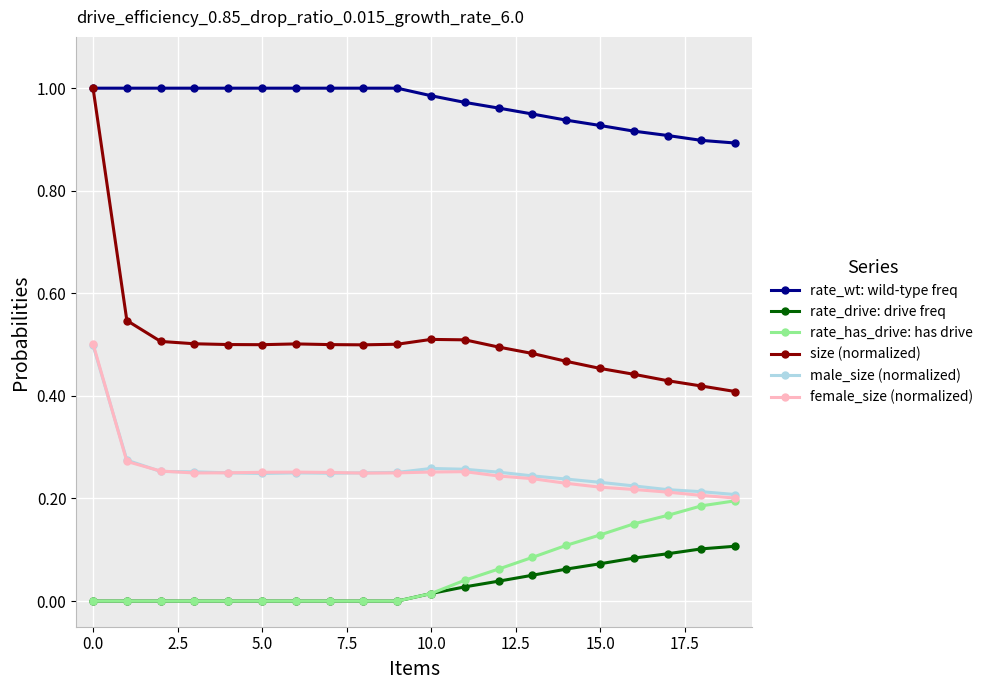

True or false: rate_drive: drive freq and size (normalized) intersect in this chart.

False